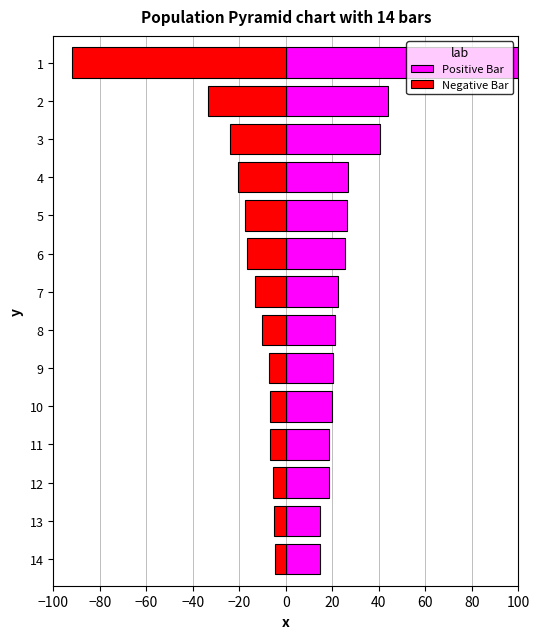

What is the value of the Positive Bar bar at the 13th from the left?

14.7